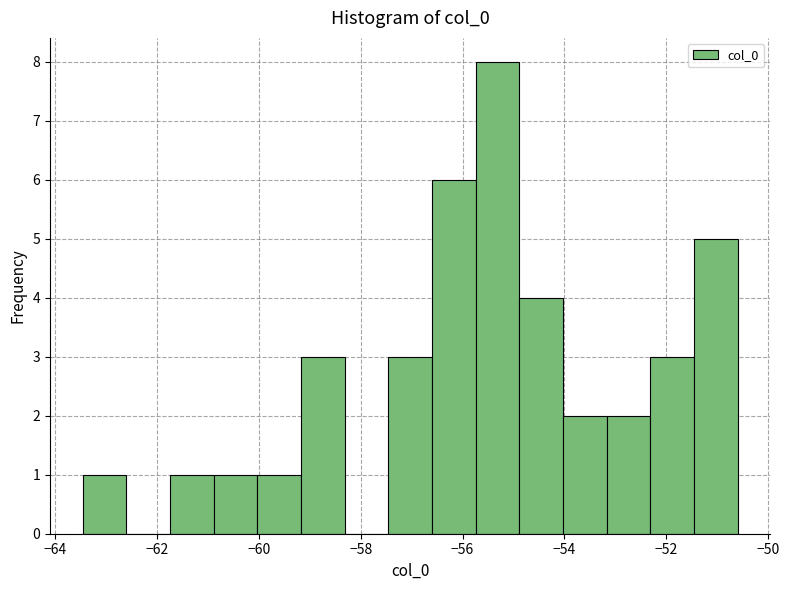

What is the height of the bar covering -59.2 to -58.4 on the x-axis? Neither the bar edges nor the heights are printed on the chart, so give them approximately, as read against the axes.

3